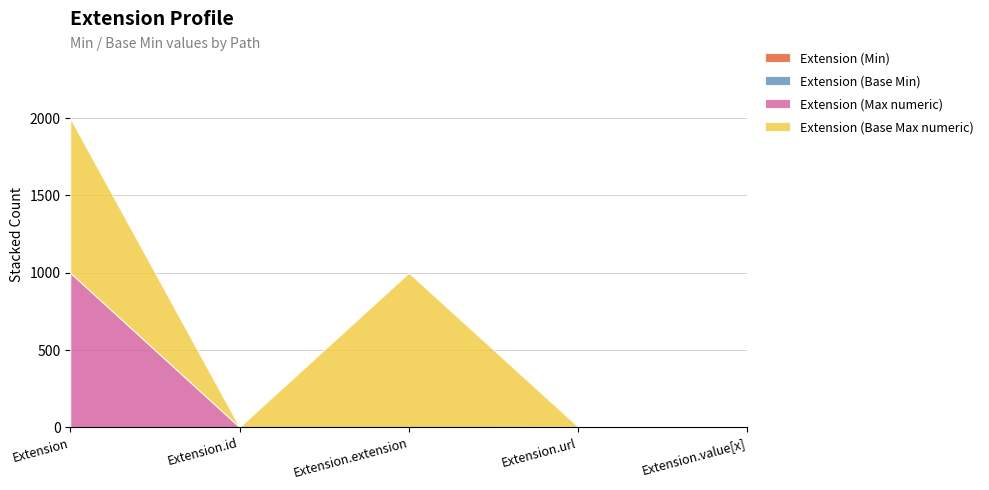

Reading left to right, transcribe all the data shown in this chart.

Extension (Min): 0	0	0	1	0
Extension (Base Min): 0	0	0	1	0
Extension (Max numeric): 999	1	0	1	1
Extension (Base Max numeric): 999	1	999	1	1